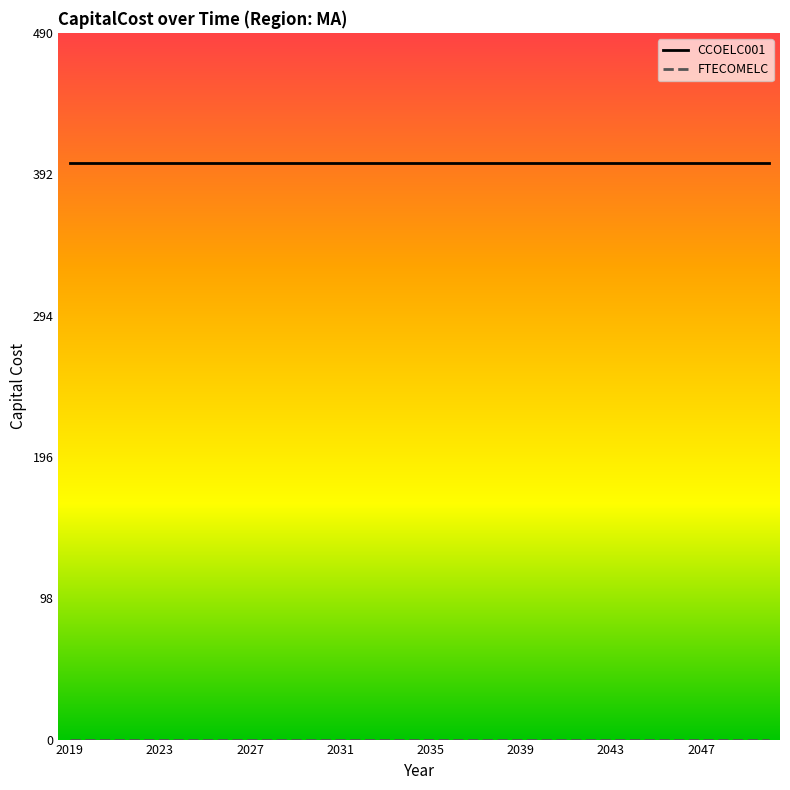

Rank the series by their maximum value, from lowest to highest.

FTECOMELC, CCOELC001